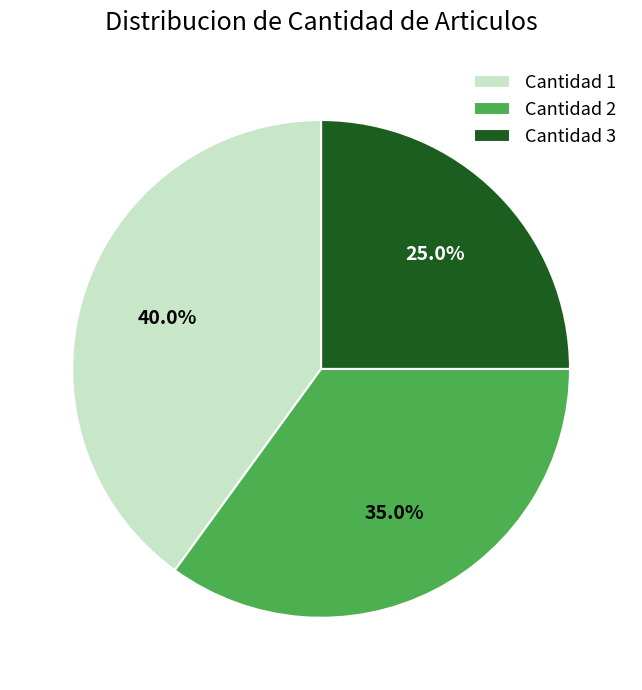

Count the number of slices in the pie.

3